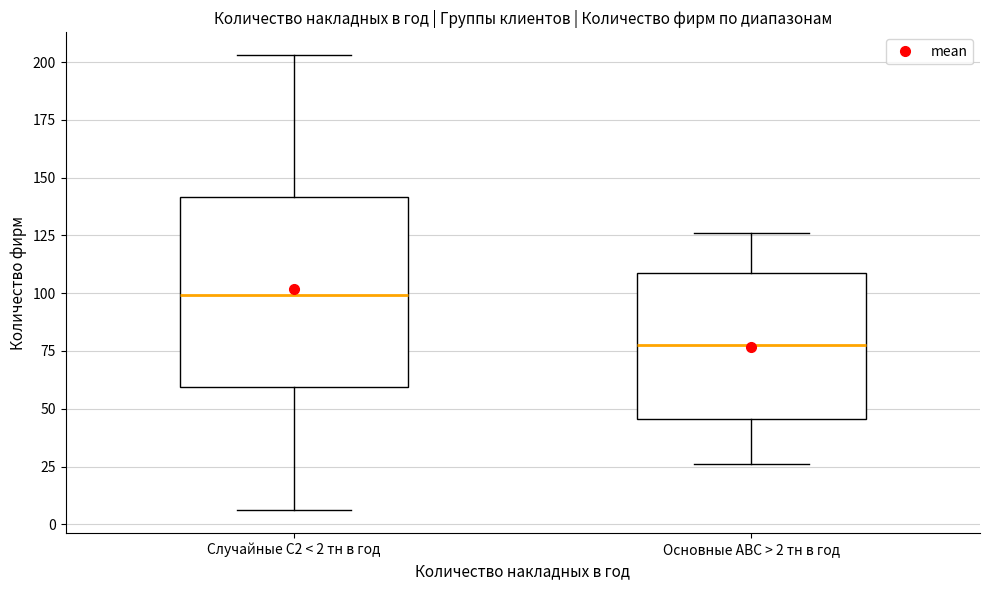

Which box is the tallest, from its lower edge to its upper edge?

Случайные С2 < 2 тн в год